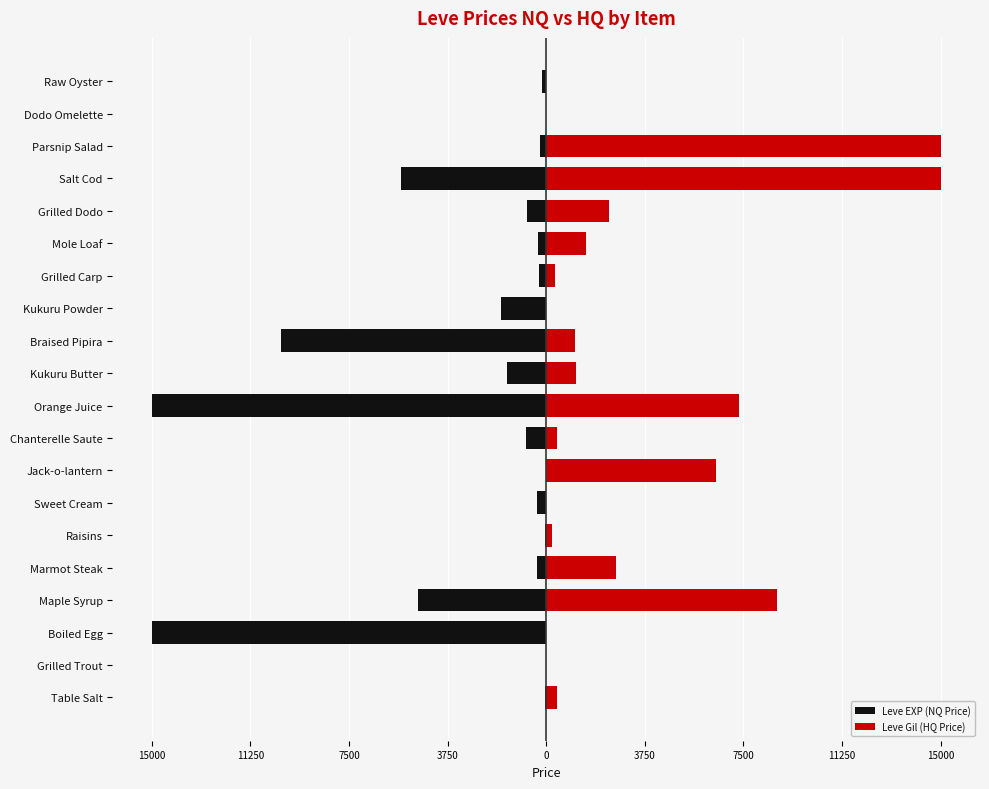

What is the spread (max minus min) of values at 15000?

425.3